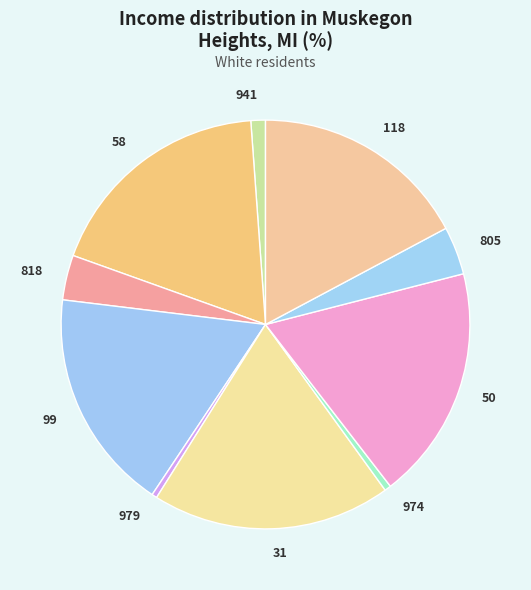

Is there a majority slice in this chart?

No